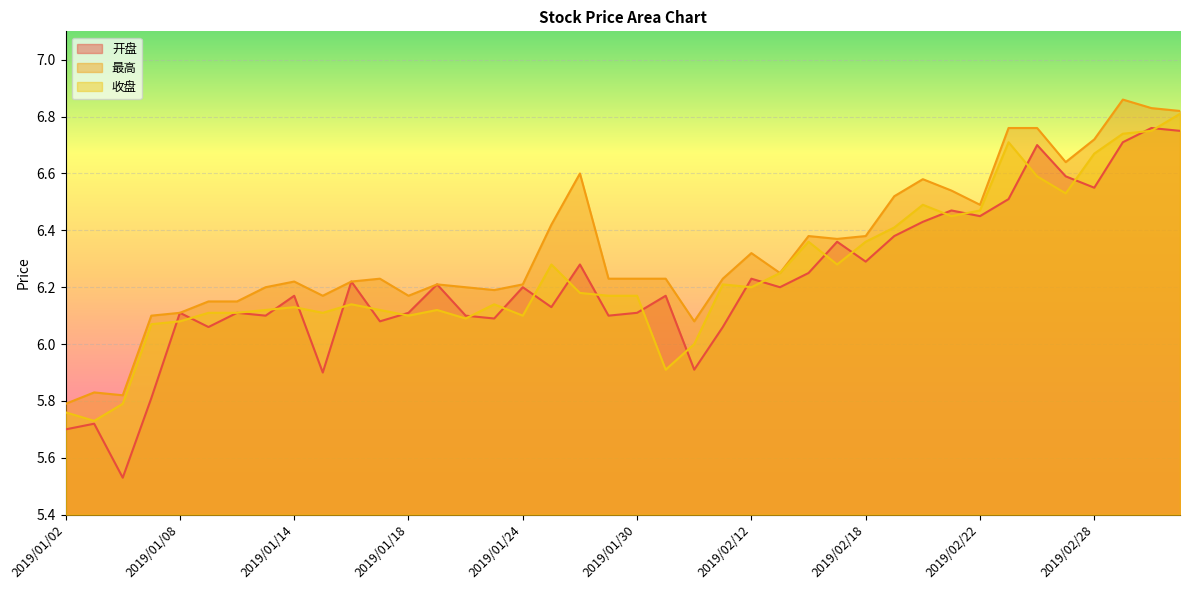

How many lines are shown in the chart?

3